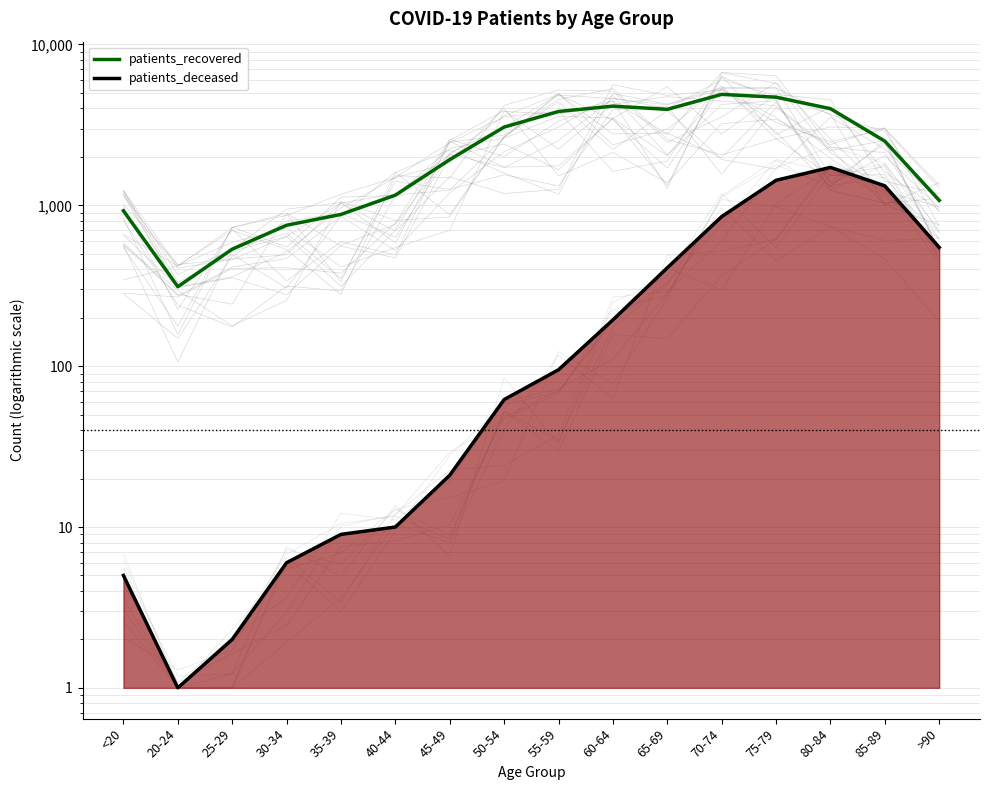

Read the patients_recovered value at 65-69.

3951